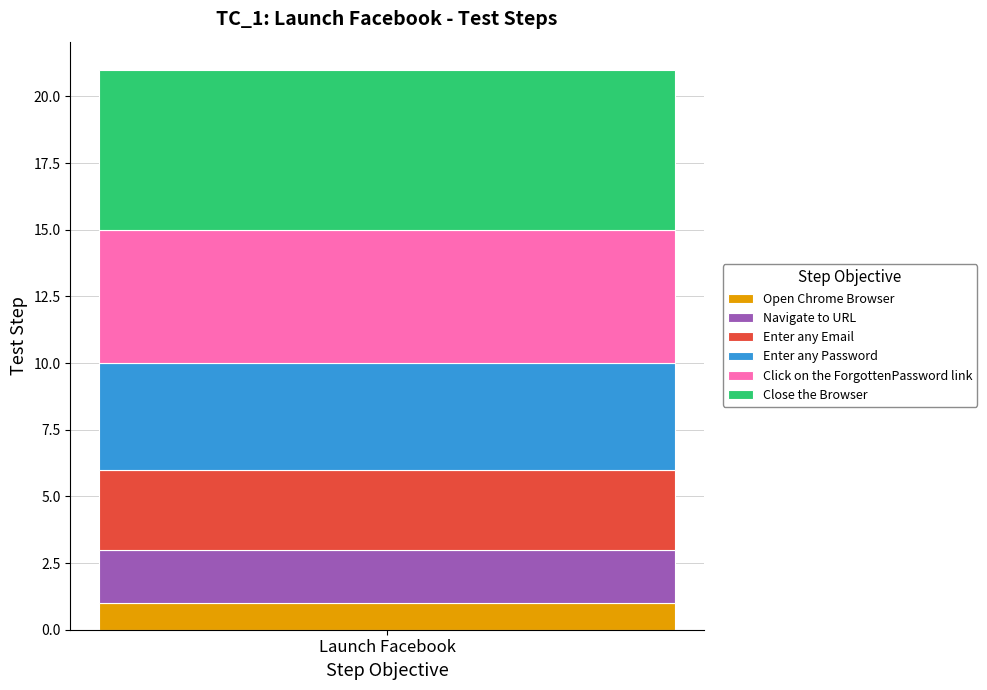

The value of Open Chrome Browser at Launch Facebook is 2. True or false?

False